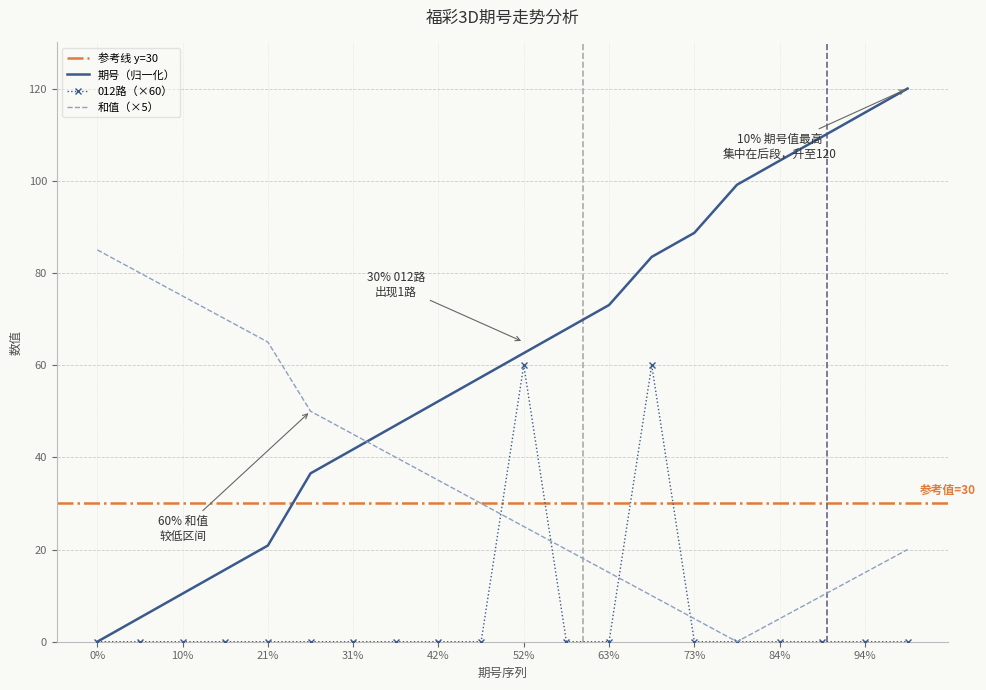

What is the maximum value for 和值（×5）?

85.0